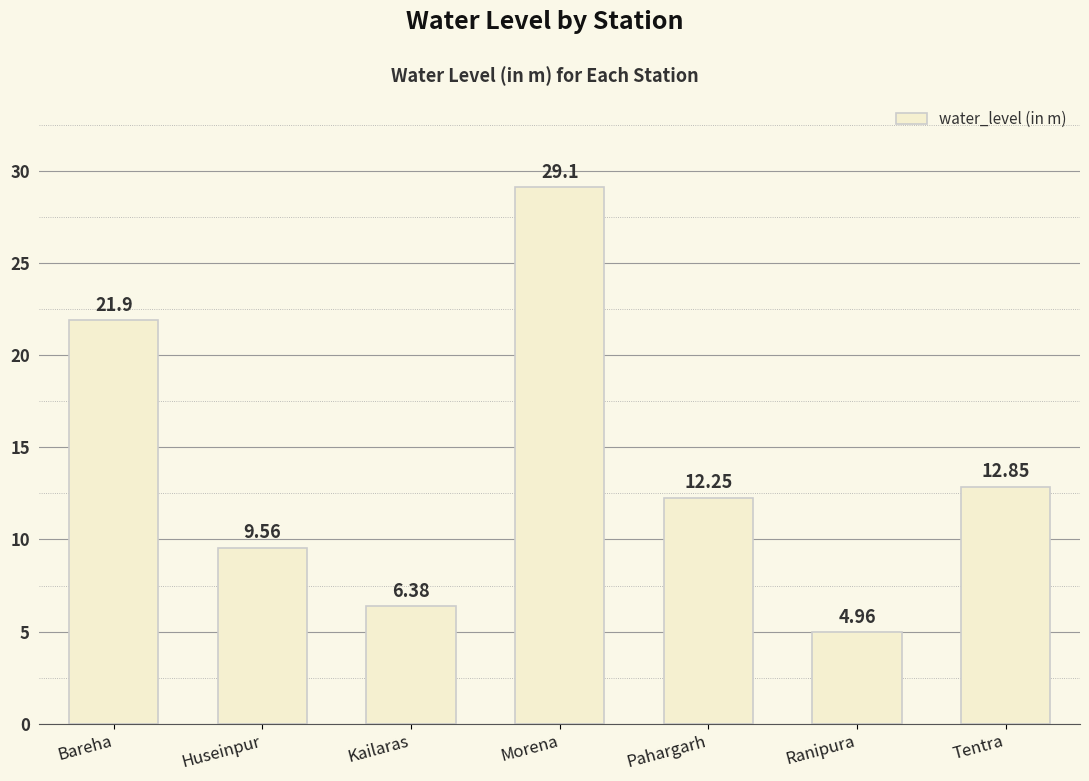

What is the label of the 3rd bar from the left?

Kailaras